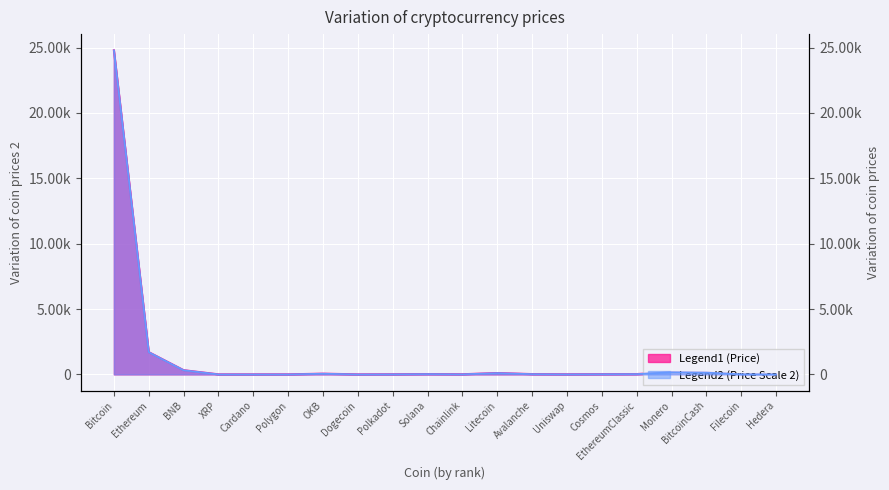

True or false: Price (USD) has more than 0 interior local peaks.

True